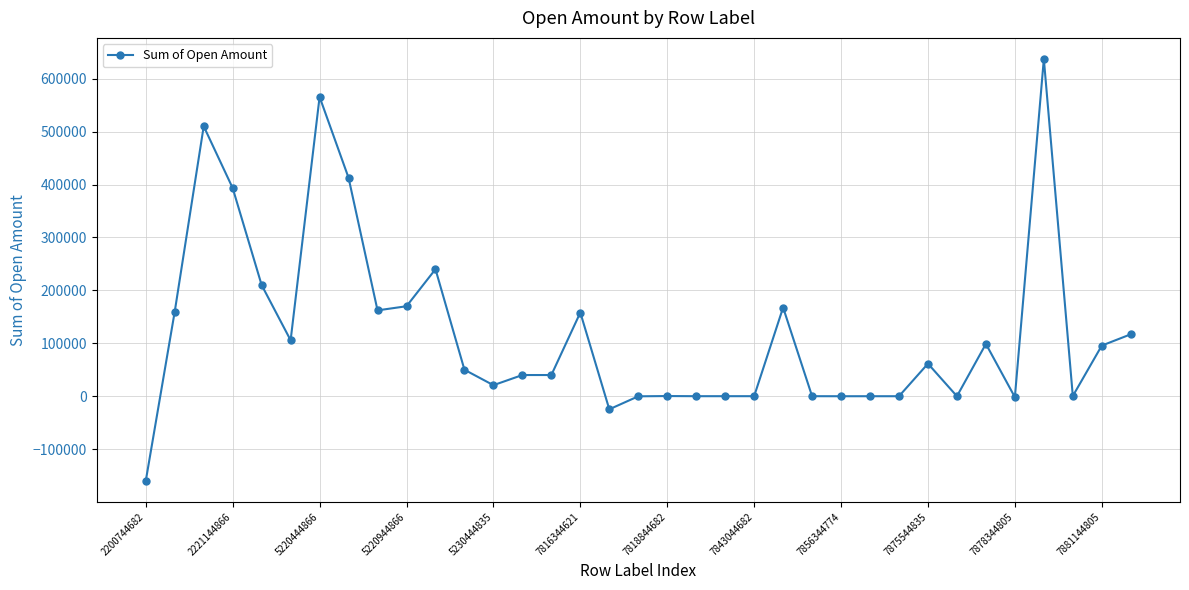

What is the minimum value shown in the chart?

-159978.3